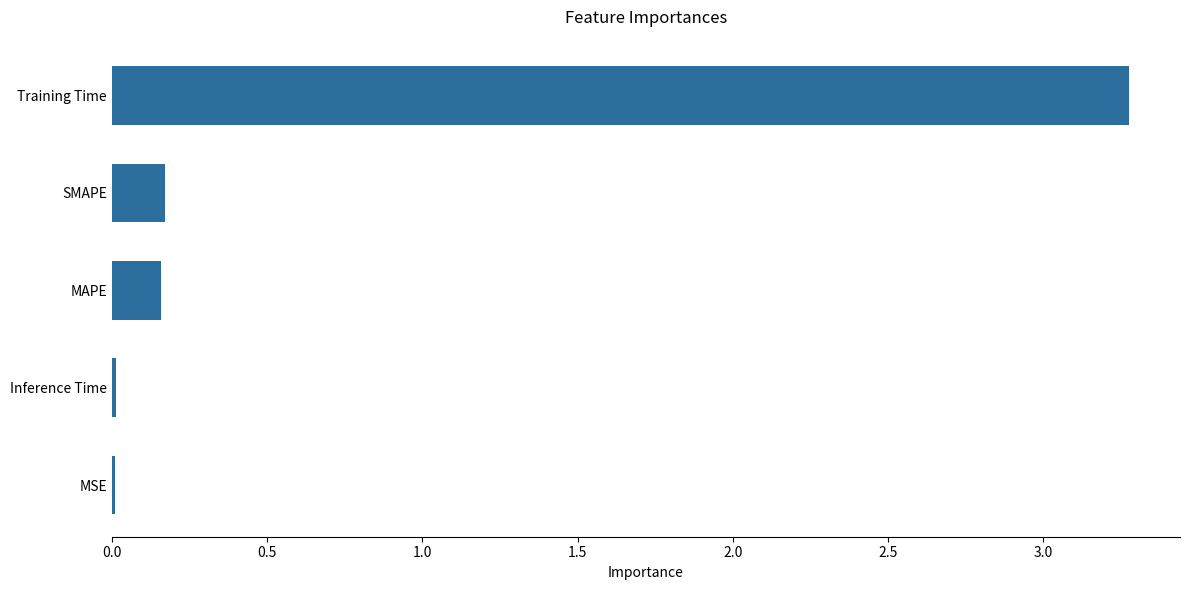

Which has a higher value, Inference Time or MAPE?

MAPE